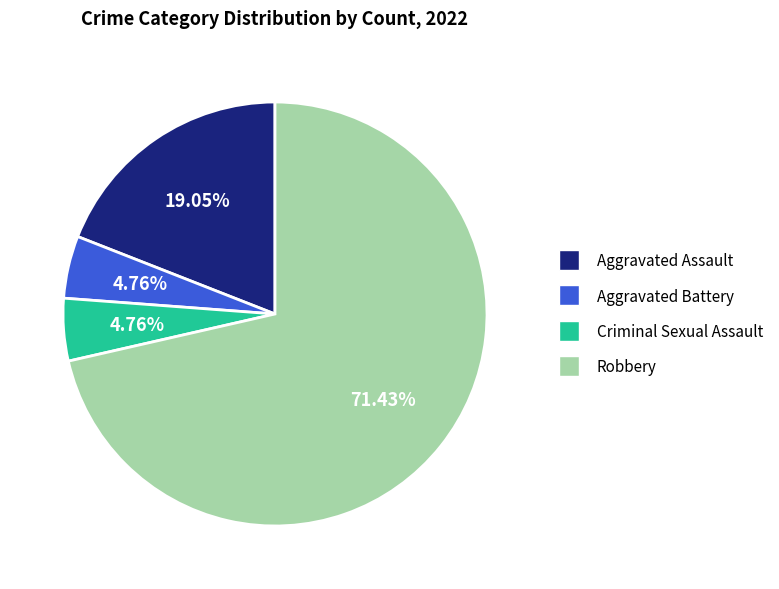

What percentage is the Aggravated Assault slice, to the nearest percent?

19%